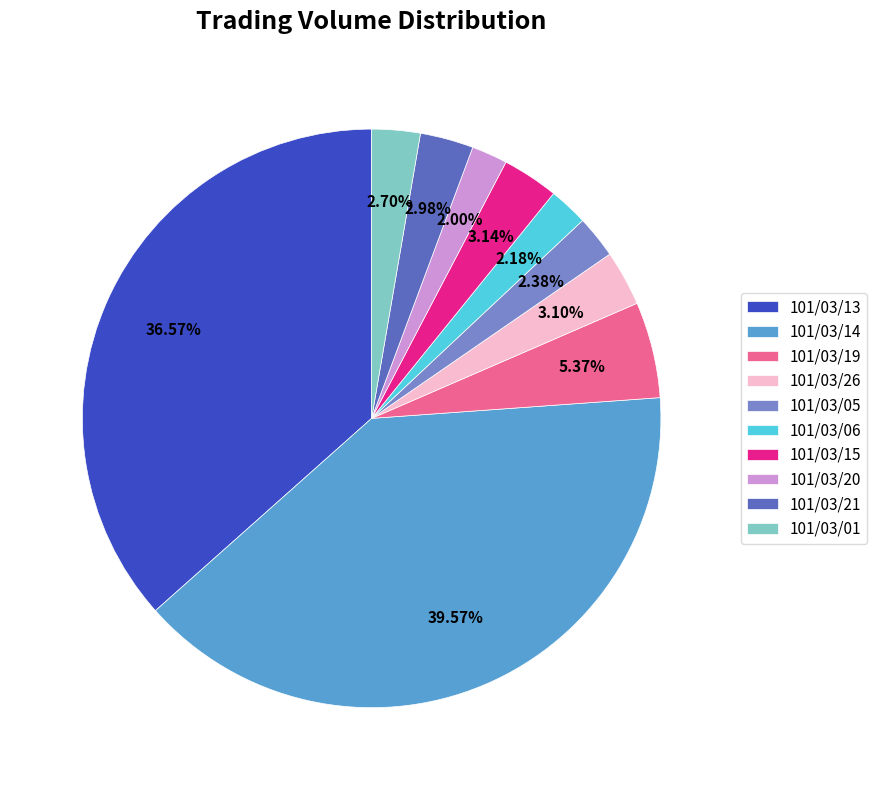

To the nearest percent, what portion does 101/03/21 represent?

3%